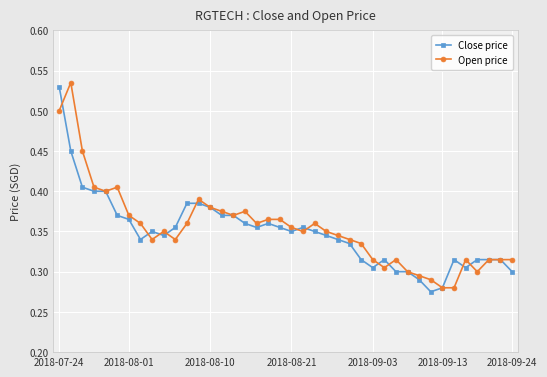

At how many categories does at least one series exceed 0?

40